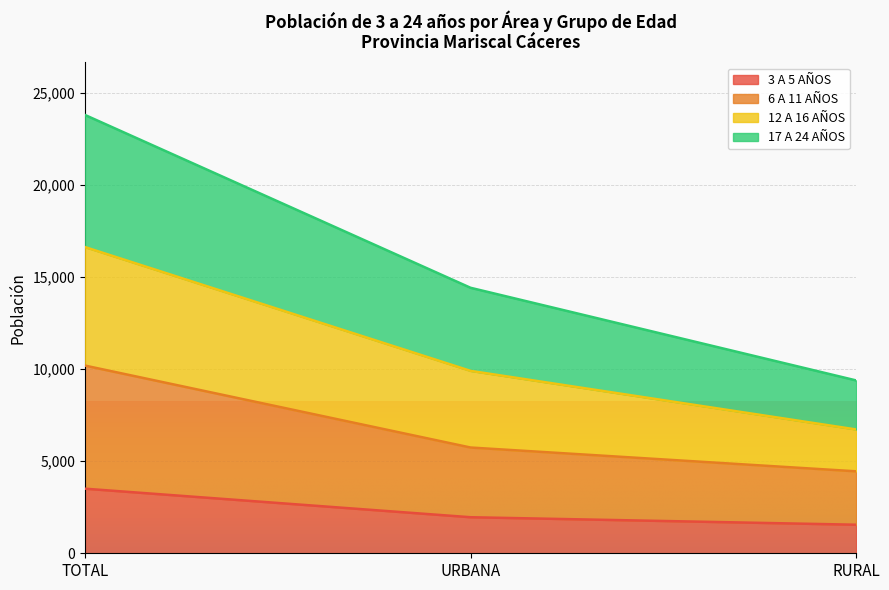

How many series are shown in this chart?

4